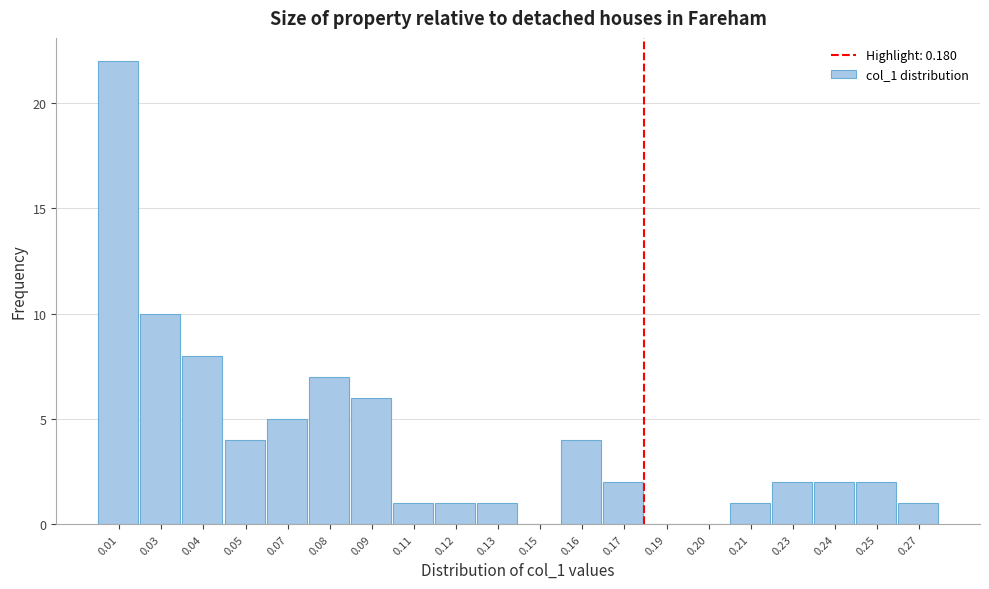

Reading right to left, list all the values displayed in this chart.

0.27=1	0.25=2	0.24=2	0.23=2	0.21=1	0.20=0	0.19=0	0.17=2	0.16=4	0.15=0	0.13=1	0.12=1	0.11=1	0.09=6	0.08=7	0.07=5	0.05=4	0.04=8	0.03=10	0.01=22